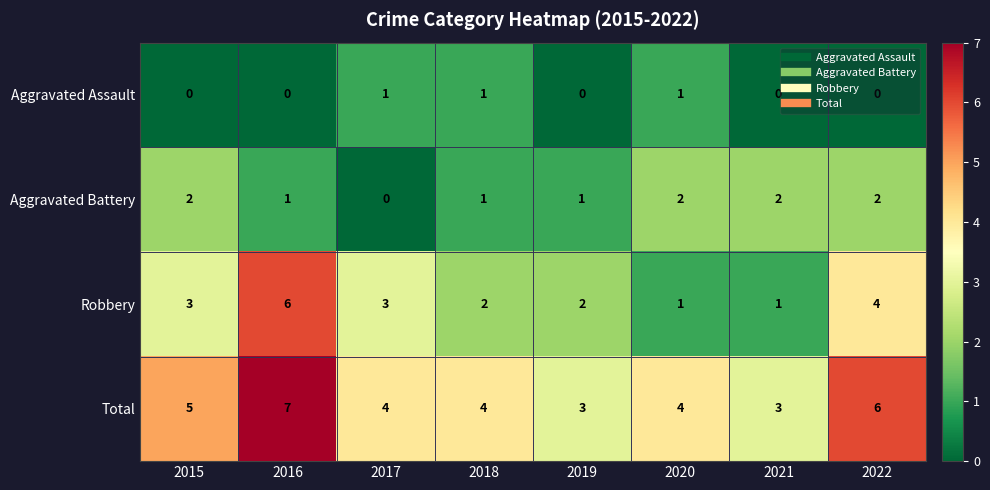

Between 2016 and 2021, which series saw the biggest shift?

Robbery